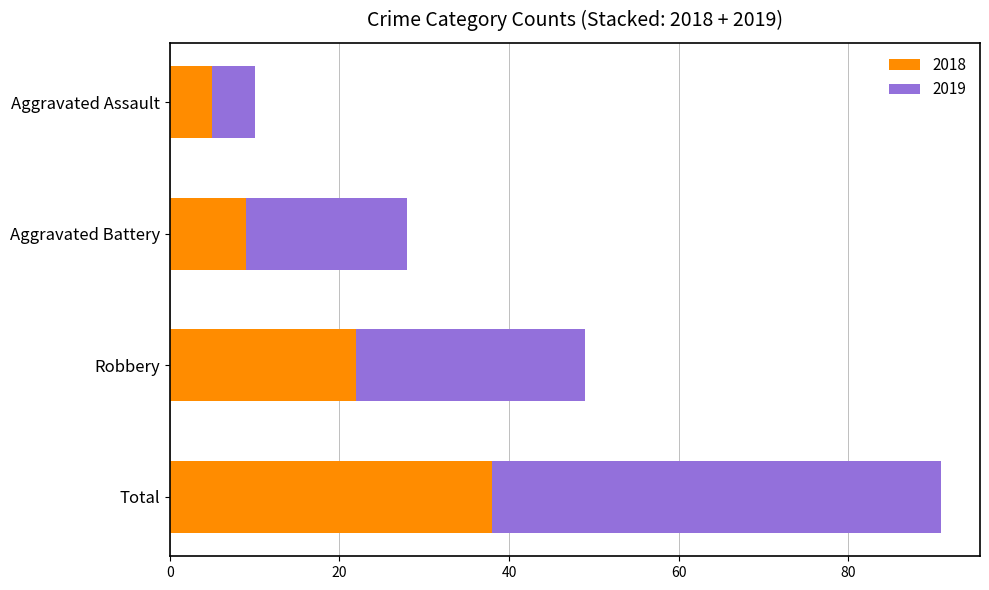

True or false: 2018 has a value of 5 at Aggravated Assault.

True